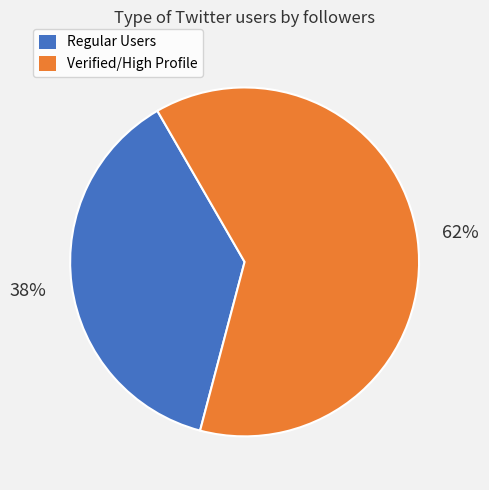

Which slice is the smallest?

Regular Users